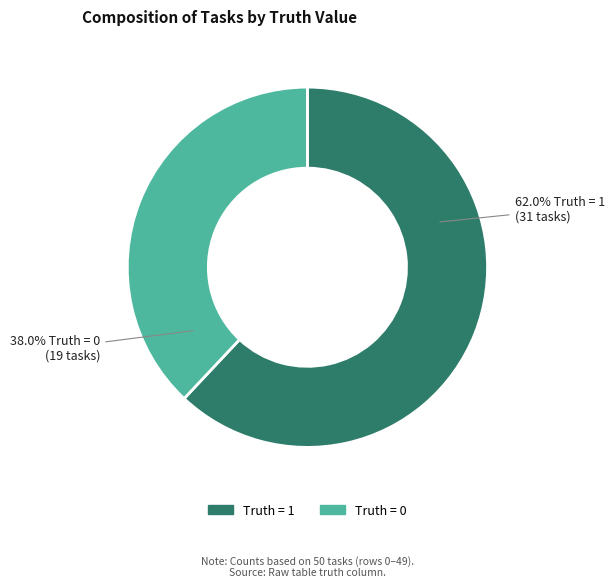

Is there a majority slice in this chart?

Yes